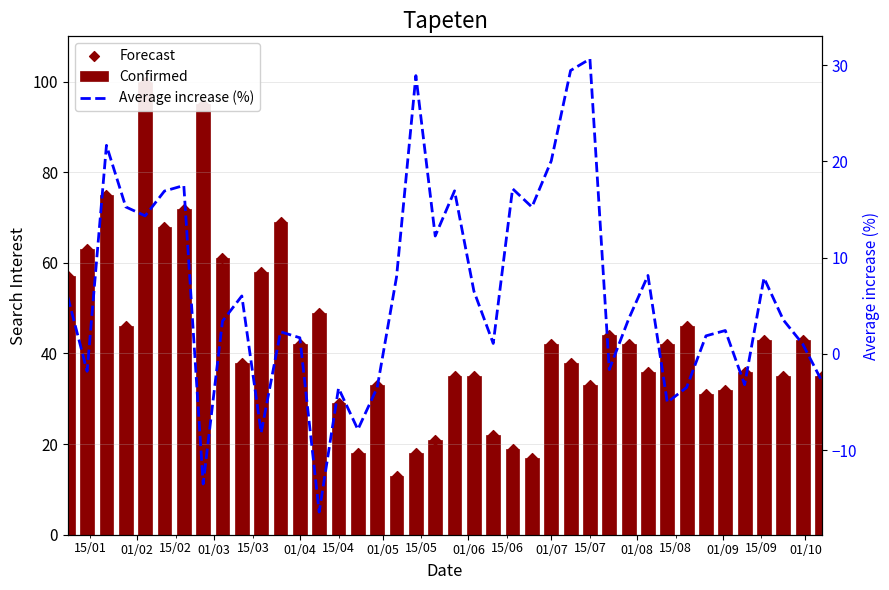

At how many categories does at least one series exceed 87?

2